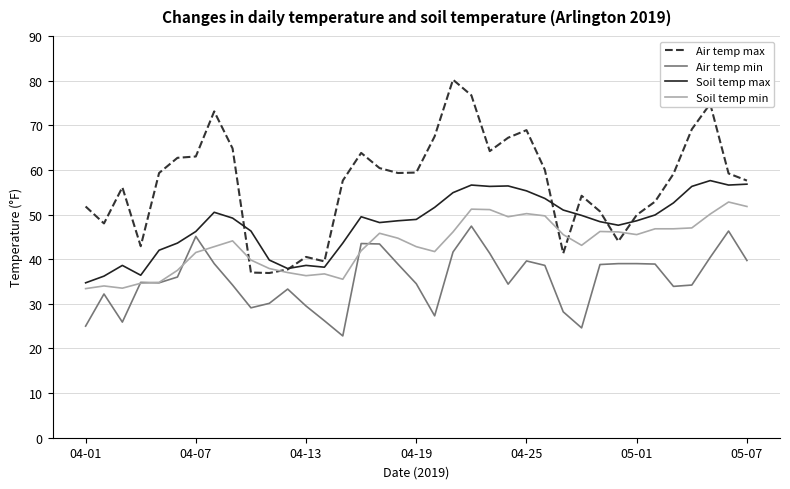

Which series has the widest spread of values?

Air temp max